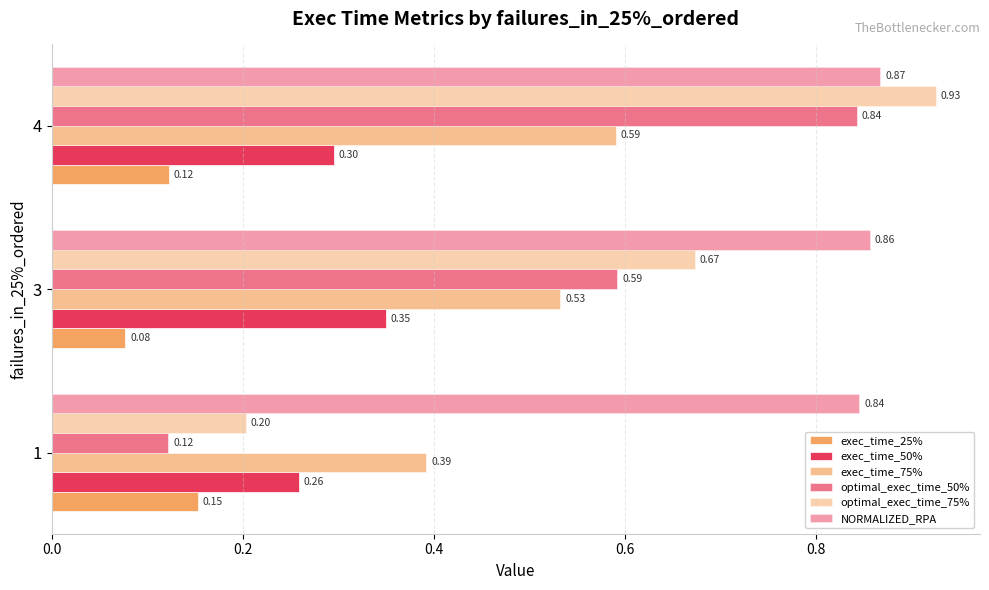

What is the highest value of the optimal_exec_time_50% series?

0.8